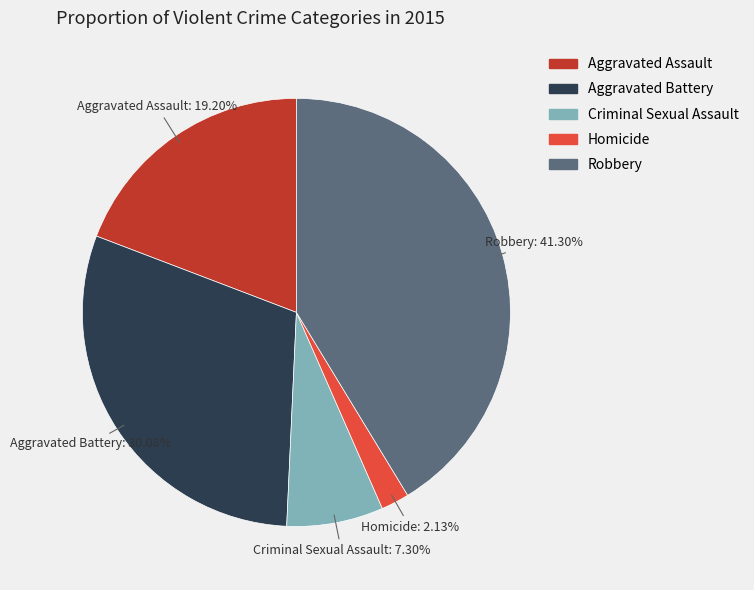

What percentage is the Robbery slice, to the nearest percent?

41%